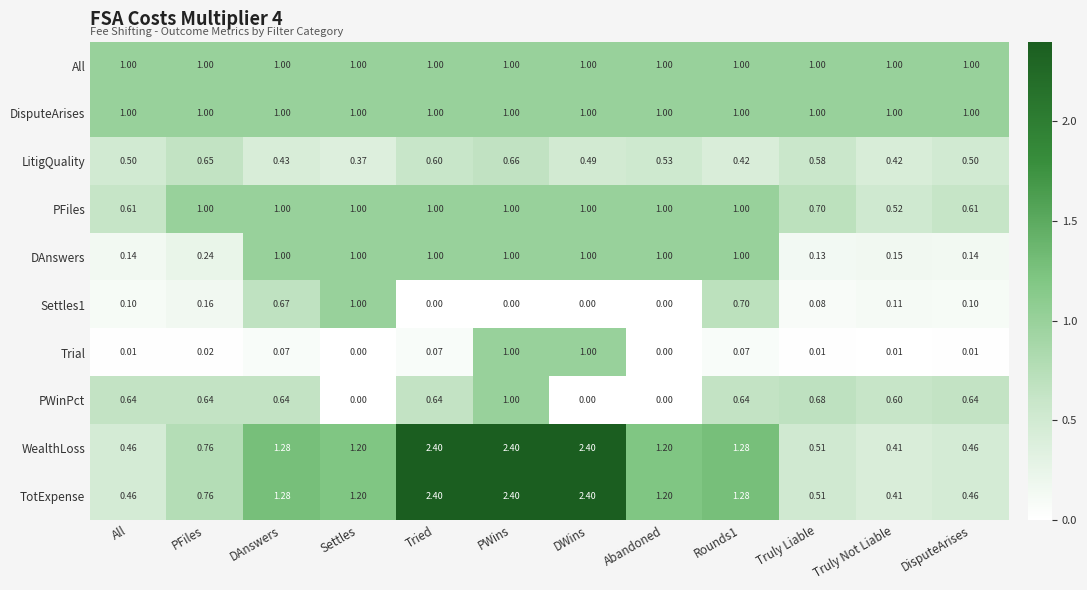

Which series changed the most between All and Abandoned?

DAnswers